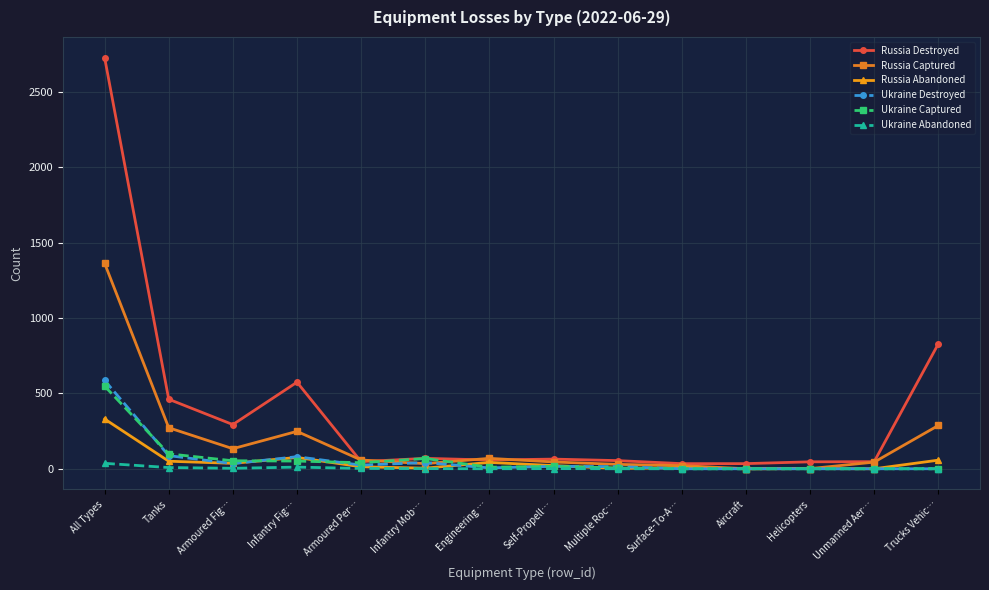

What is the greatest value displayed?

2727